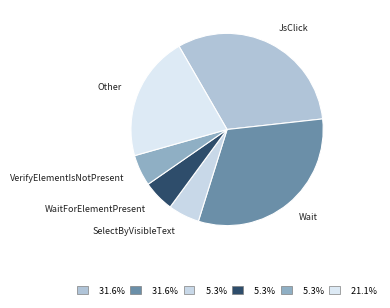

Does Wait represent more than half of the total?

No